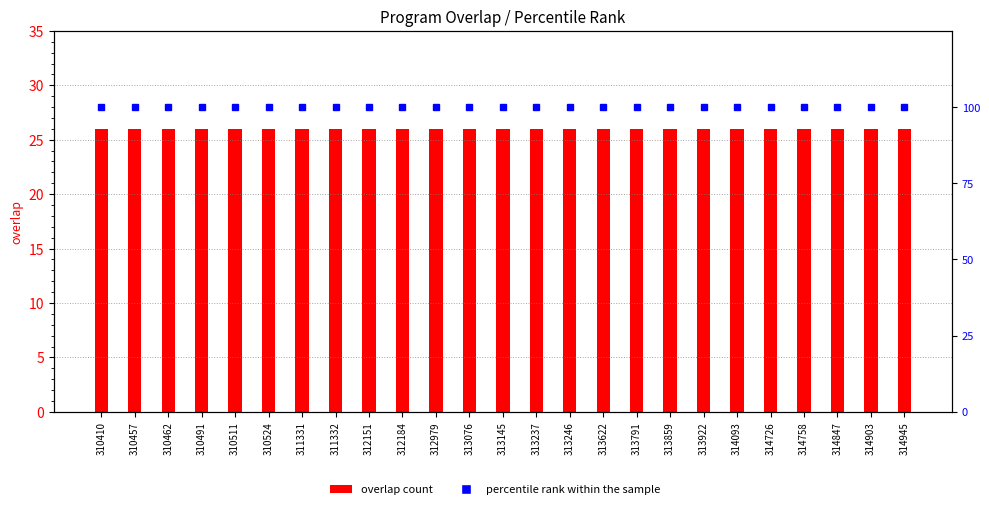

At which category is the sum across all series the highest?

310410